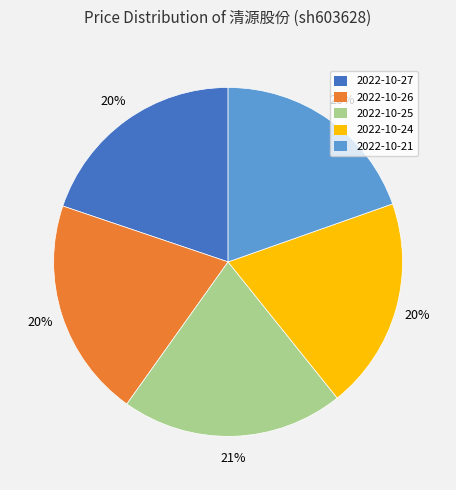

Is it true that 2022-10-27 is 10% of the pie?

False